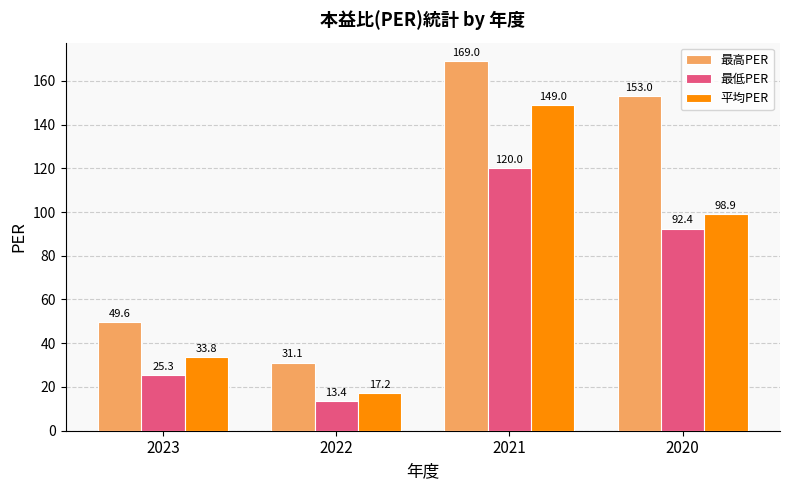

How many data points does each series have?

4